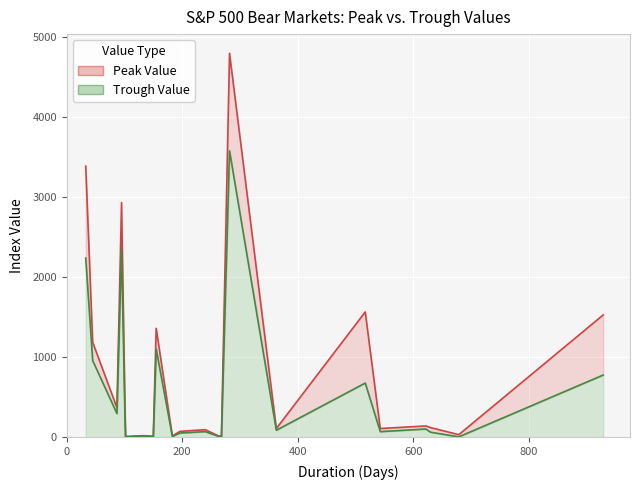

Which series has the widest spread of values?

Peak Value